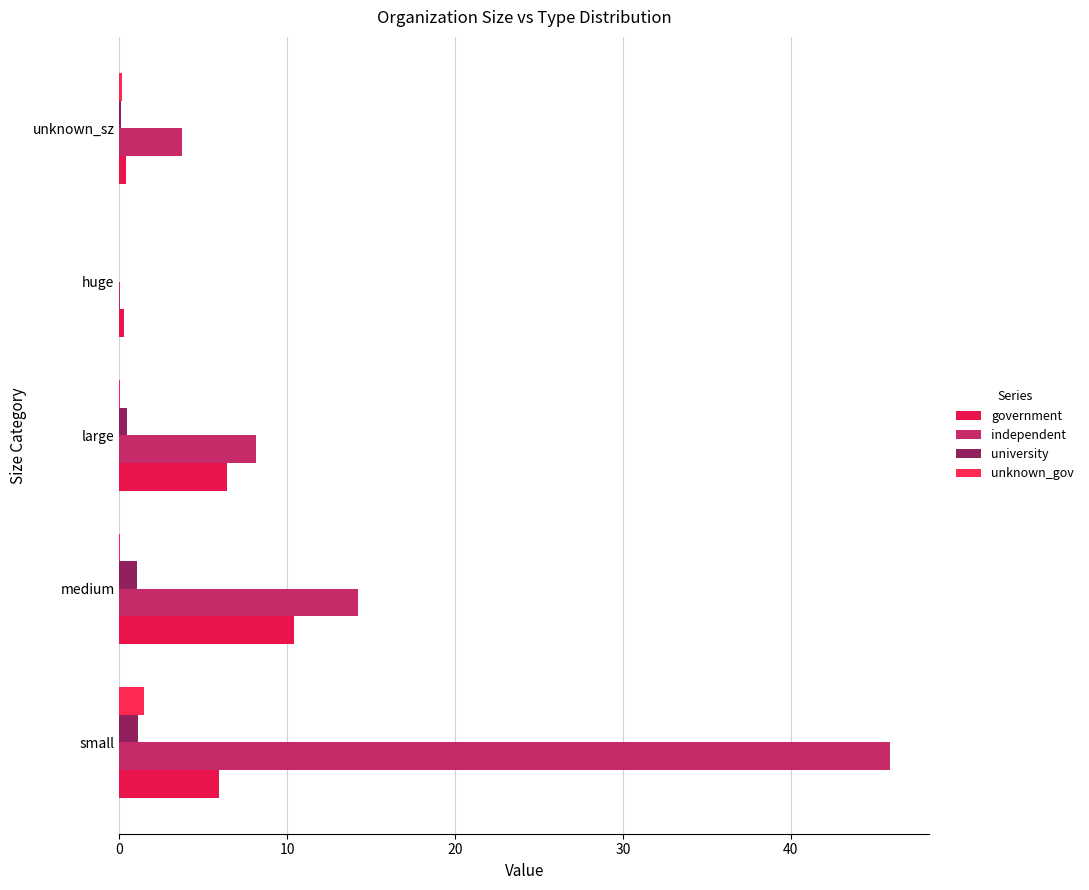

What is the sum of all university values?

2.8